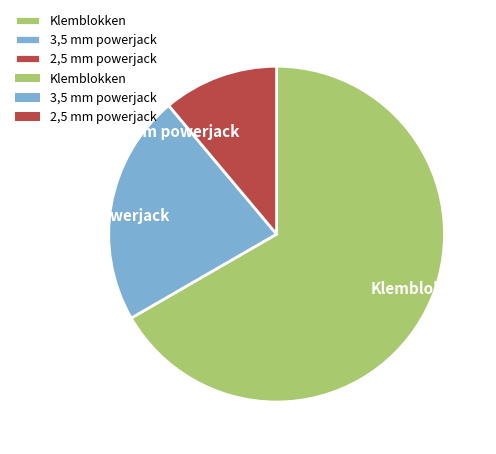

Rank the categories by value from lowest to highest.

2,5 mm powerjack, 3,5 mm powerjack, Klemblokken